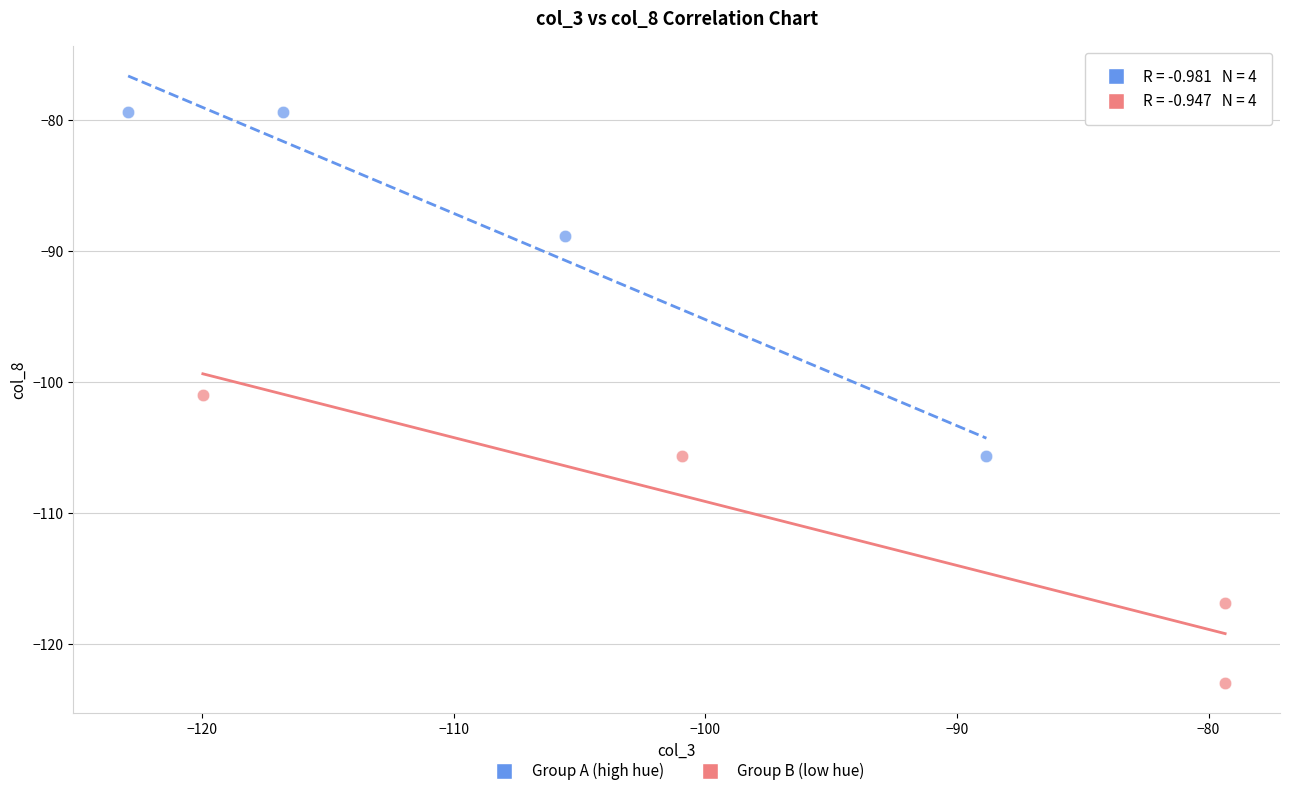

Which series contains the lowest Y value?

Group B (low hue)